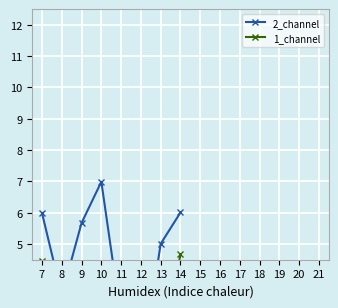

Which has a higher value, 8 or 7?

7